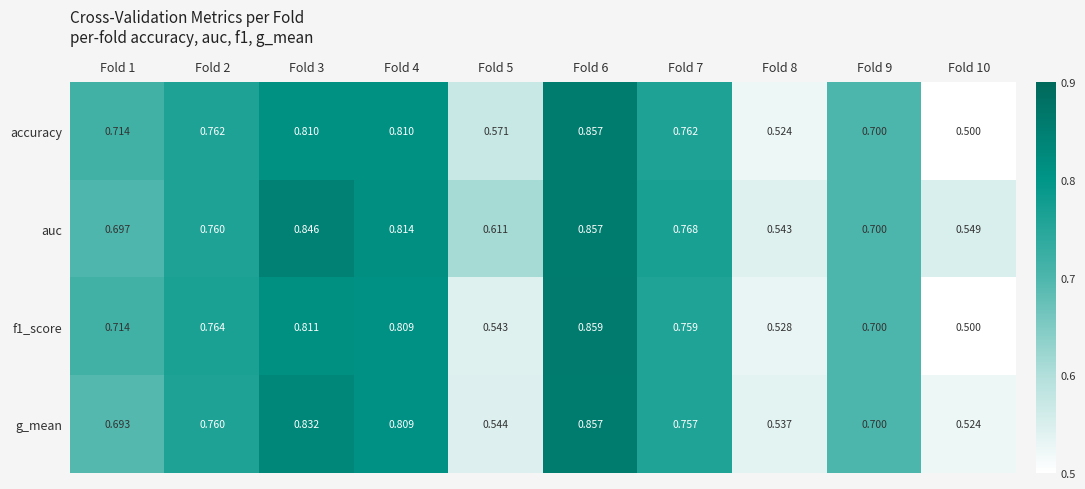

Which series has the largest total across all categories?

auc